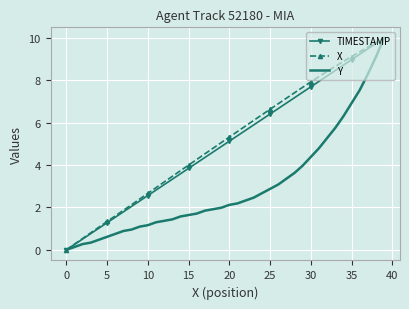

What is the maximum value for X?

10.0